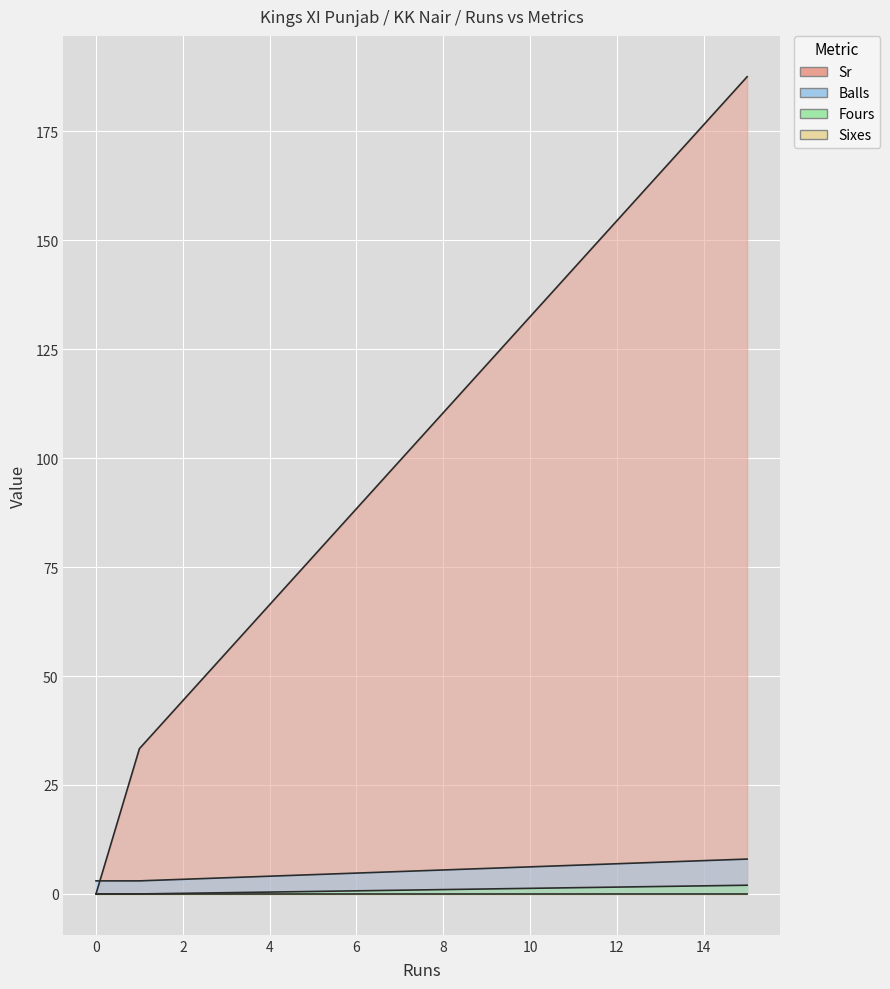

What is the sum of the Balls values at 0 and 15?

11.0